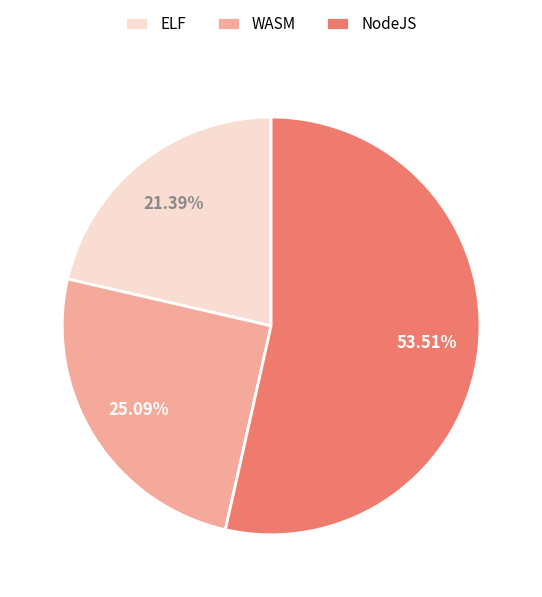

Between ELF and NodeJS, which is larger?

NodeJS